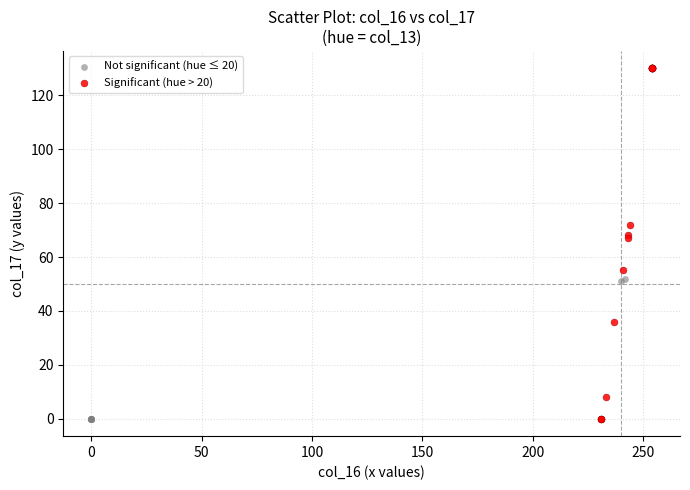

What are all the series names shown in the legend?

Not significant (hue ≤ 20), Significant (hue > 20)